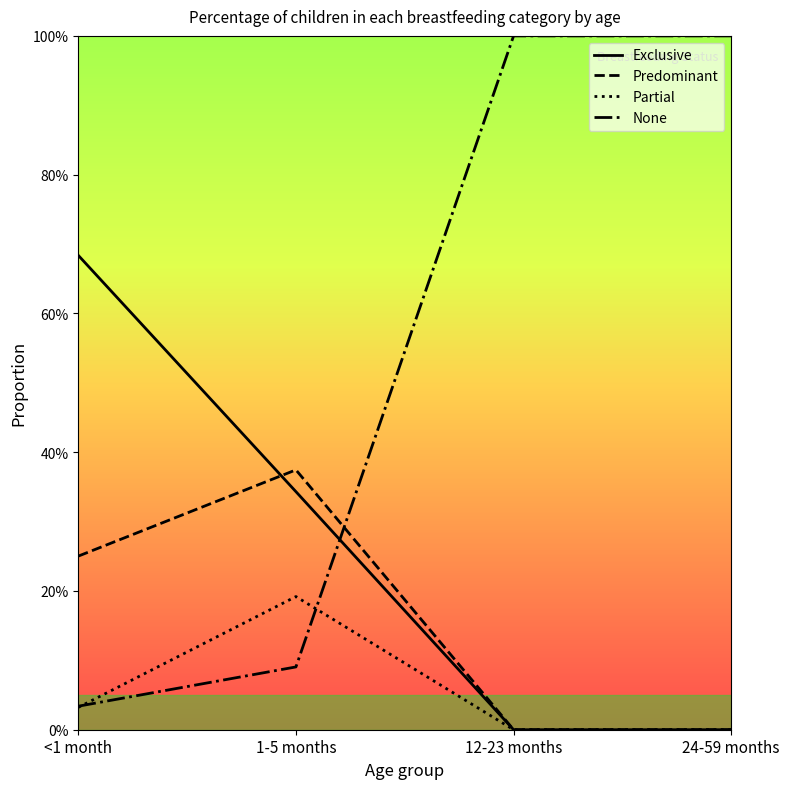

Is the value of Partial at <1 month greater than the value of None at 1-5 months?

No